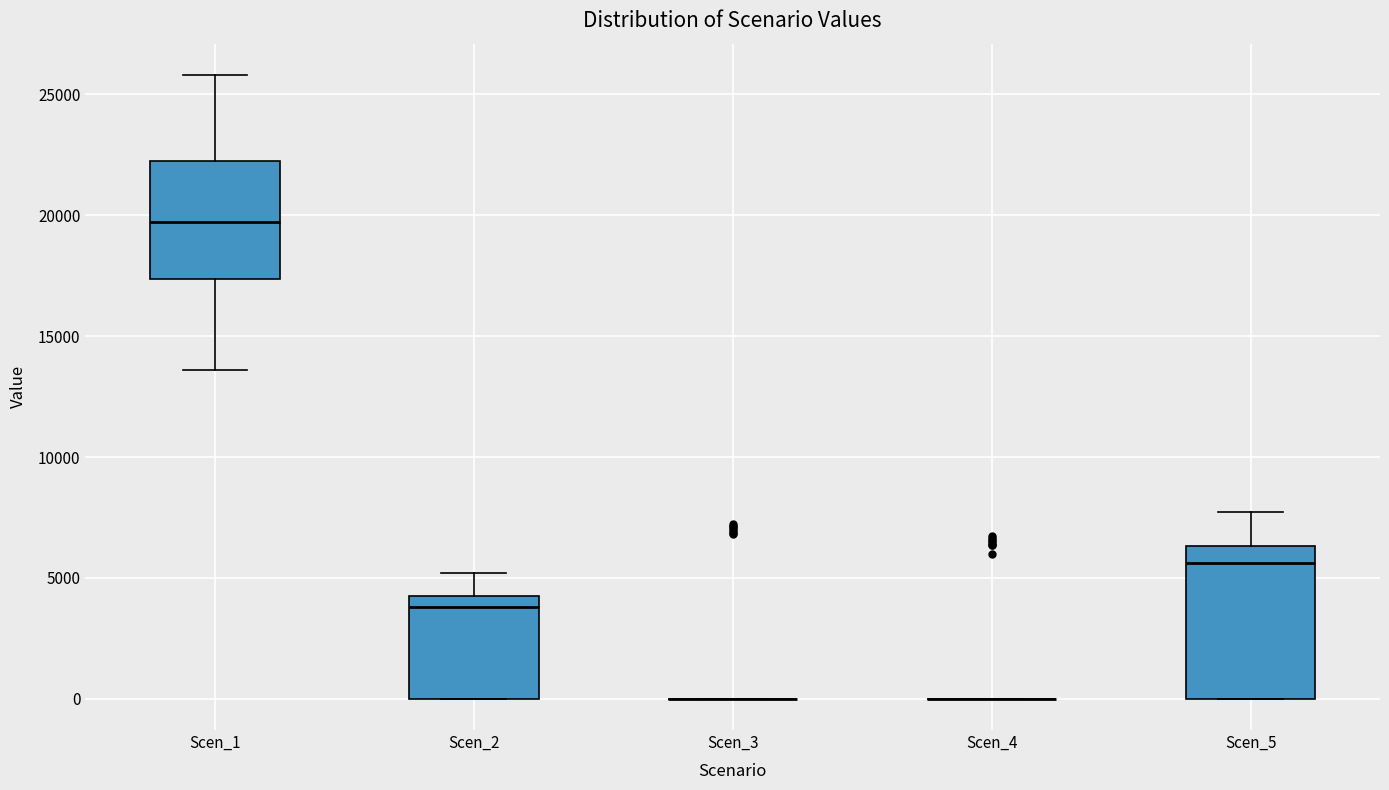

Reading left to right, read every box against the y-axis: the position of its median line, the range the box covers, and the ends of its whiskers. The values are not printed on the chart, so give them approximately, as read against the axis.

Scen_1: median 19500, box 17500 to 22000, whiskers 13500 to 26000
Scen_2: median 4000, box 0 to 4500, whiskers 0 to 5000
Scen_3: box collapsed to a line at 0, whiskers 0 to 0
Scen_4: box collapsed to a line at 0, whiskers 0 to 0
Scen_5: median 5500, box 0 to 6500, whiskers 0 to 7500